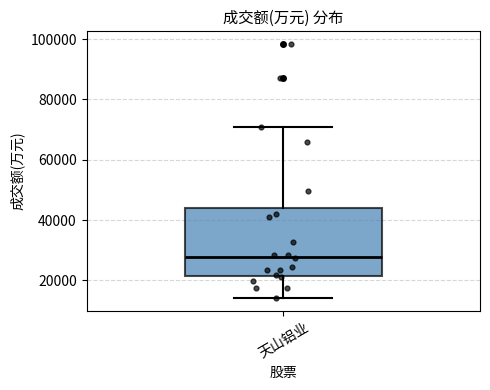

Read this box plot against the y-axis: the position of the median line, the range covered by the box, and the ends of both whiskers. The values are not printed on the chart, so give them approximately, as read against the axis.

median 28000, box 22000 to 44000, whiskers 14000 to 70000